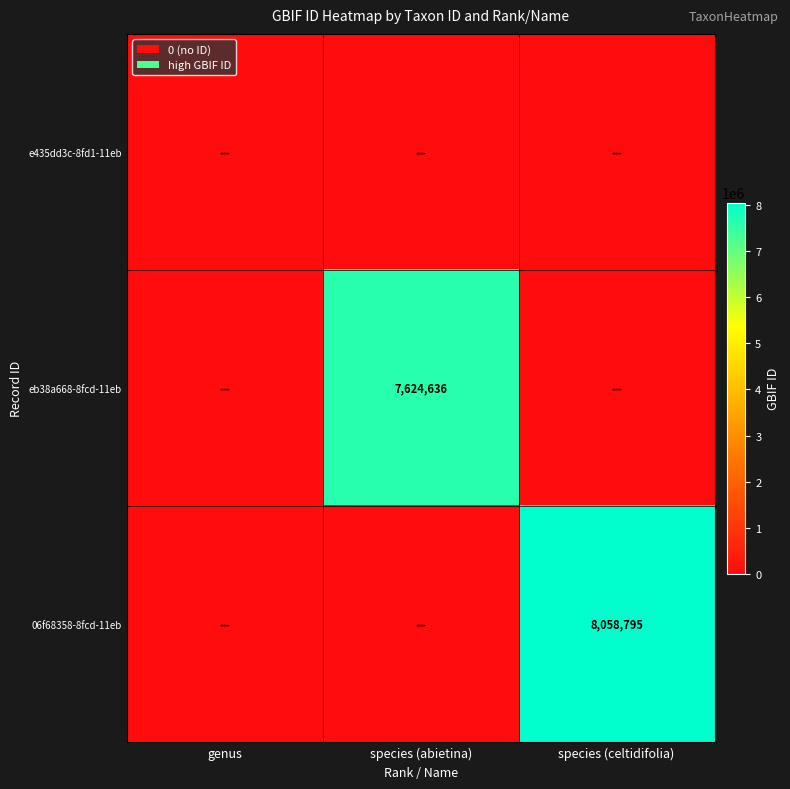

Is the value of eb38a668-8fcd-11eb at species (abietina) greater than the value of 06f68358-8fcd-11eb at species (celtidifolia)?

No